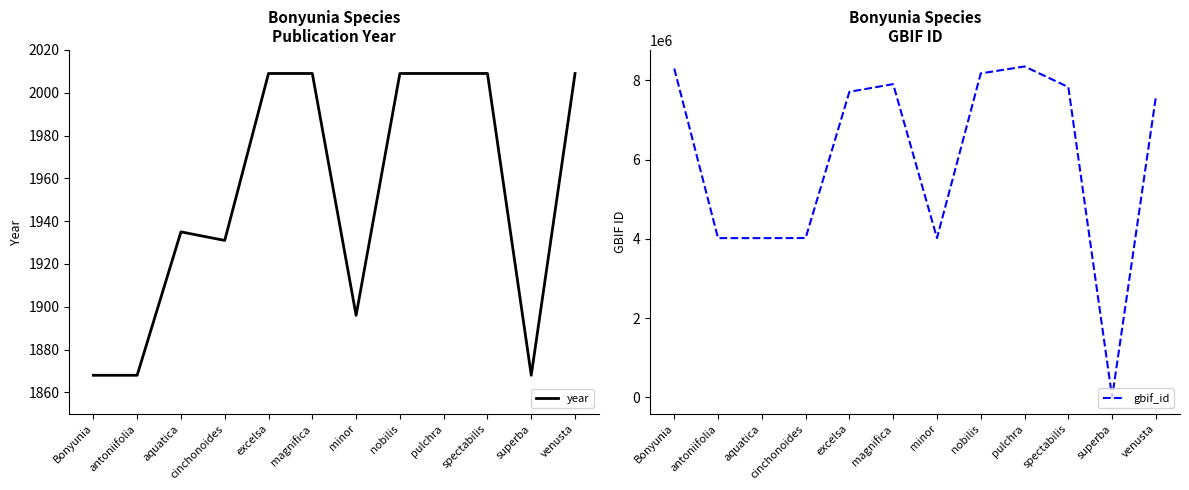

What is the average value of the gbif_id series?

5996749